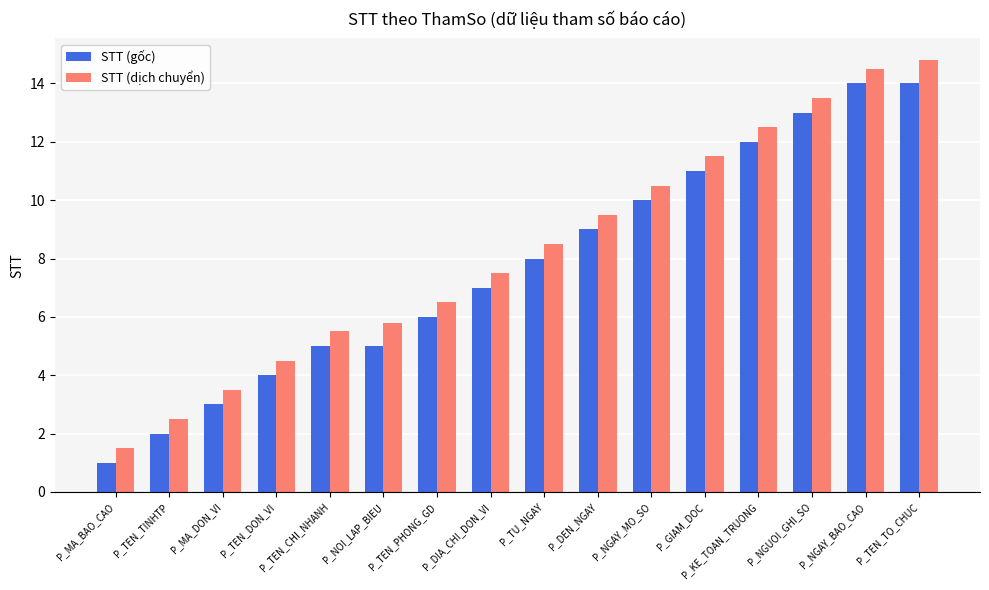

At how many categories does at least one series exceed 3?

14